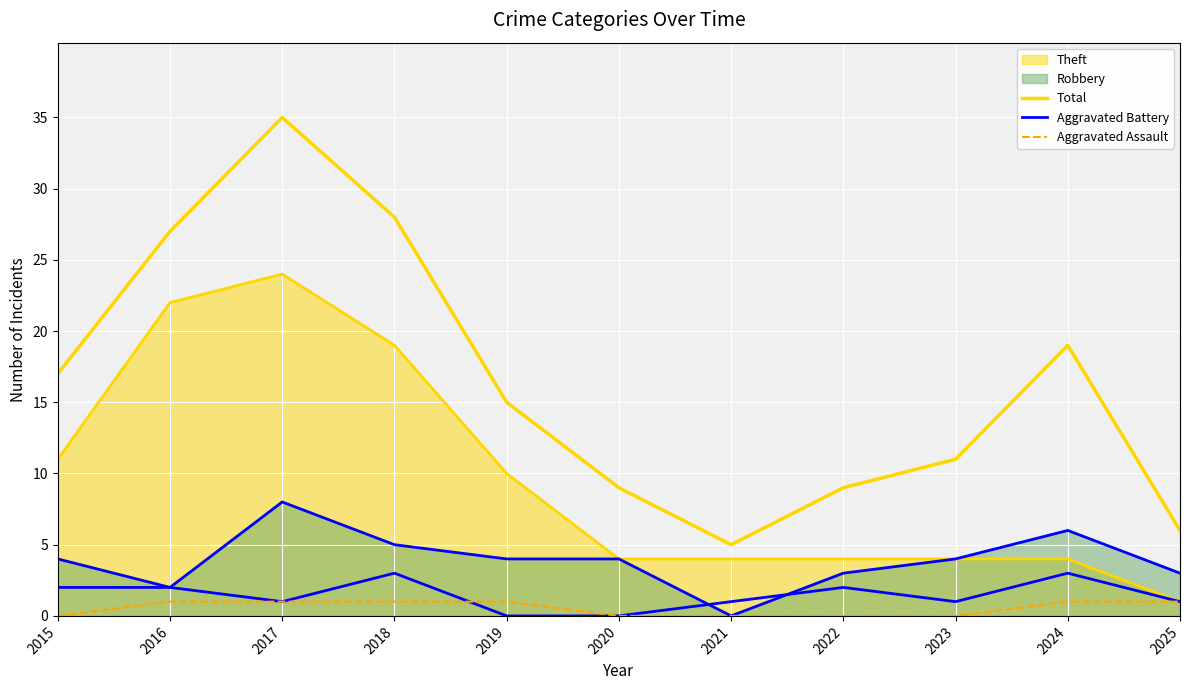

At how many categories does at least one series exceed 5?

10